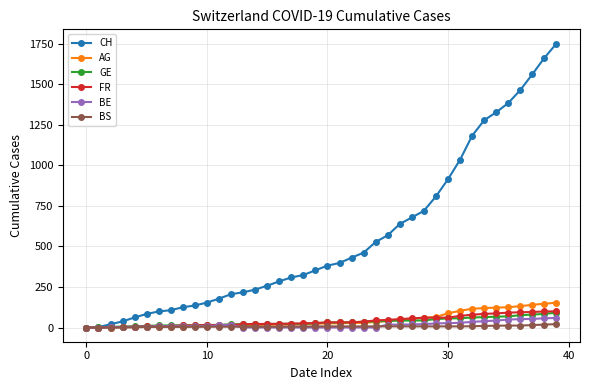

Which series has the largest total across all categories?

CH